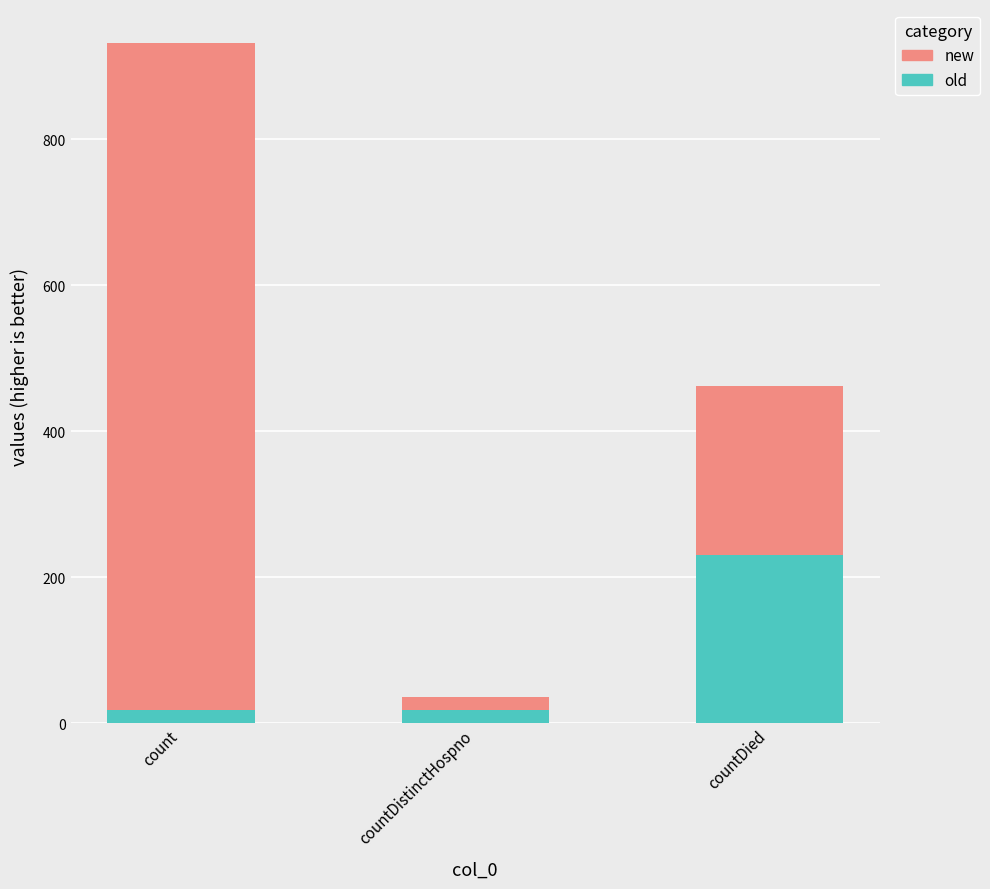

At which category is the sum across all series the highest?

count